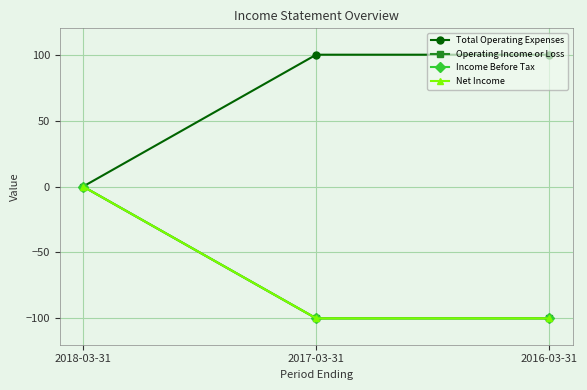

At 2016-03-31, list the series in order from smallest to largest.

Operating Income or Loss, Income Before Tax, Net Income, Total Operating Expenses